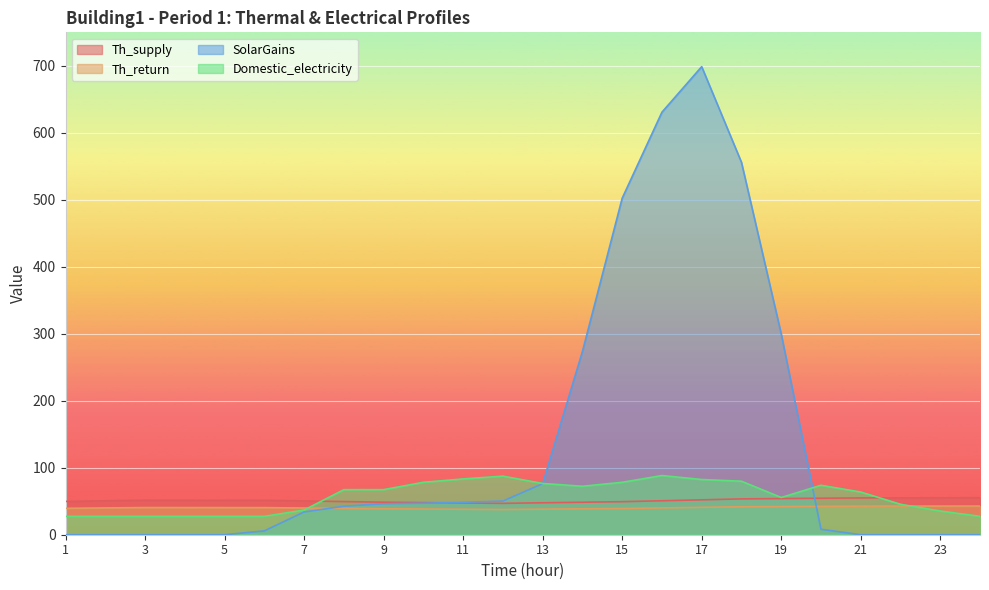

Which series has the largest total across all categories?

SolarGains